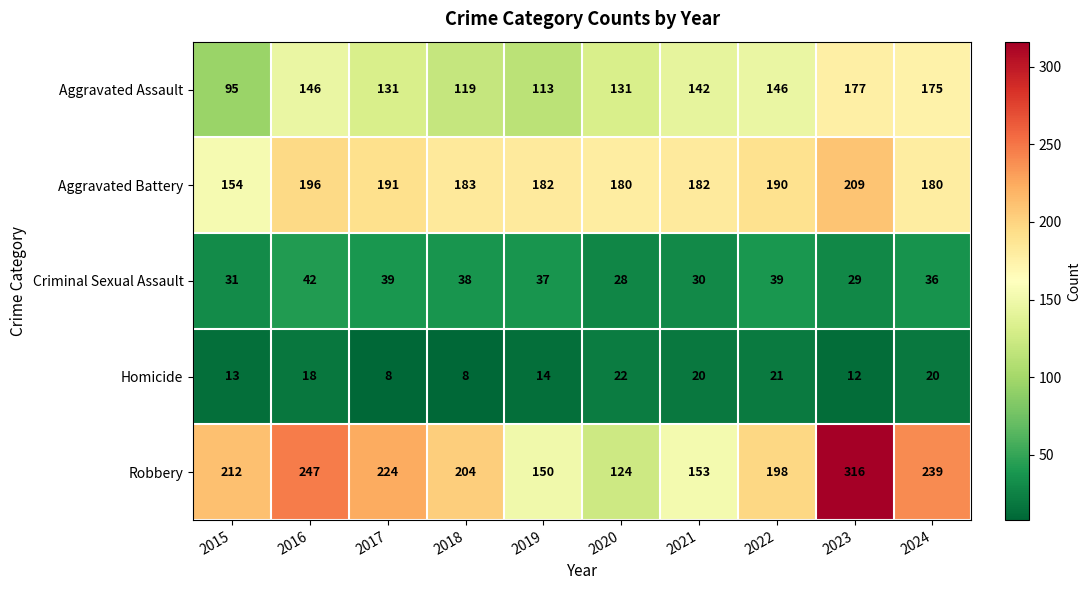

Is the value of Aggravated Battery at 2020 greater than the value of Criminal Sexual Assault at 2023?

Yes